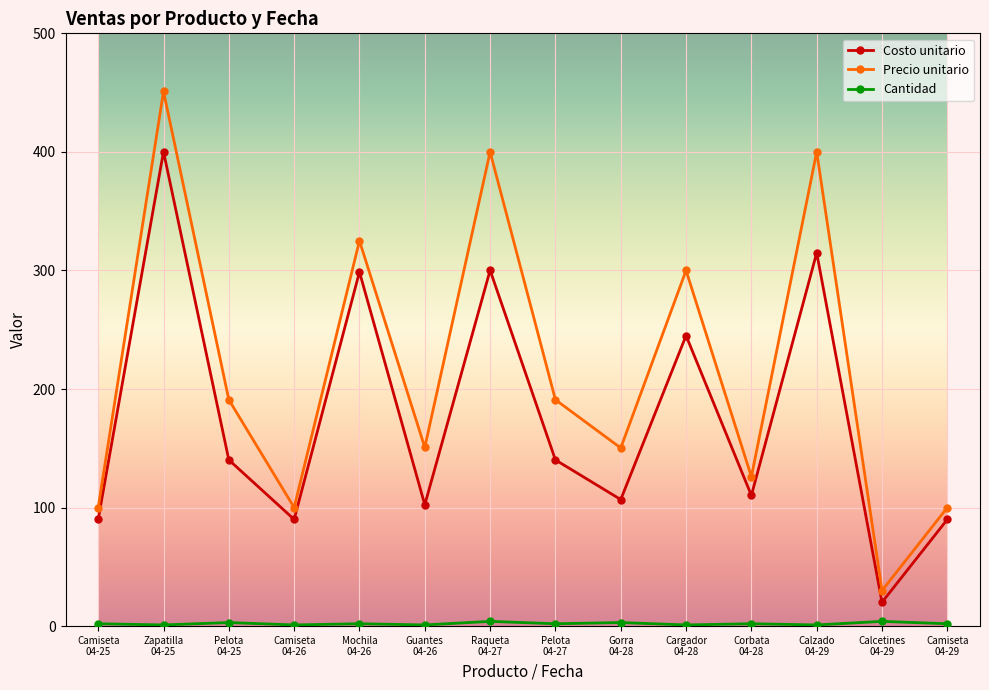

At how many categories does at least one series exceed 171?

7